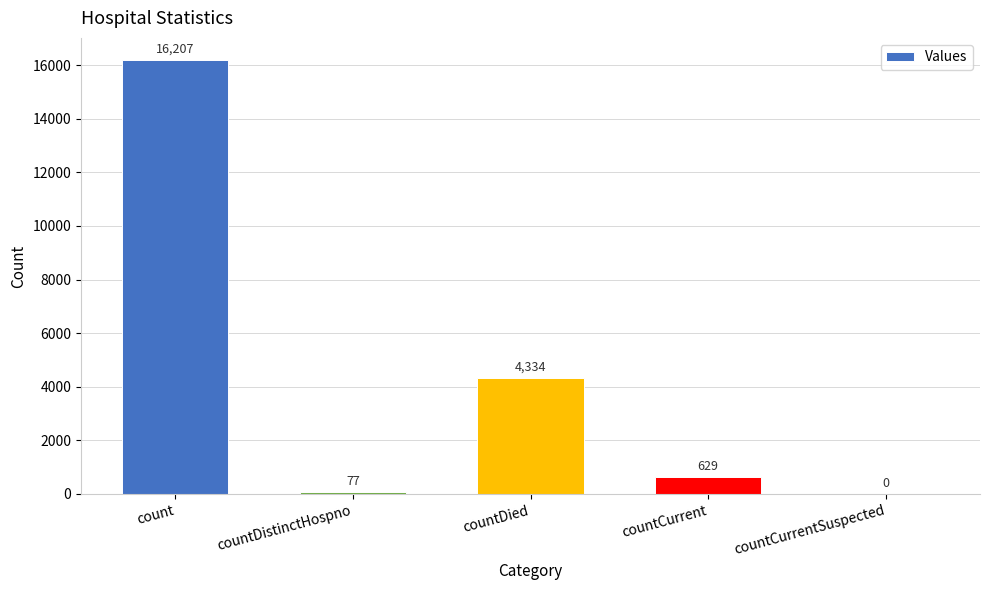

What is the sum of all values?

21247